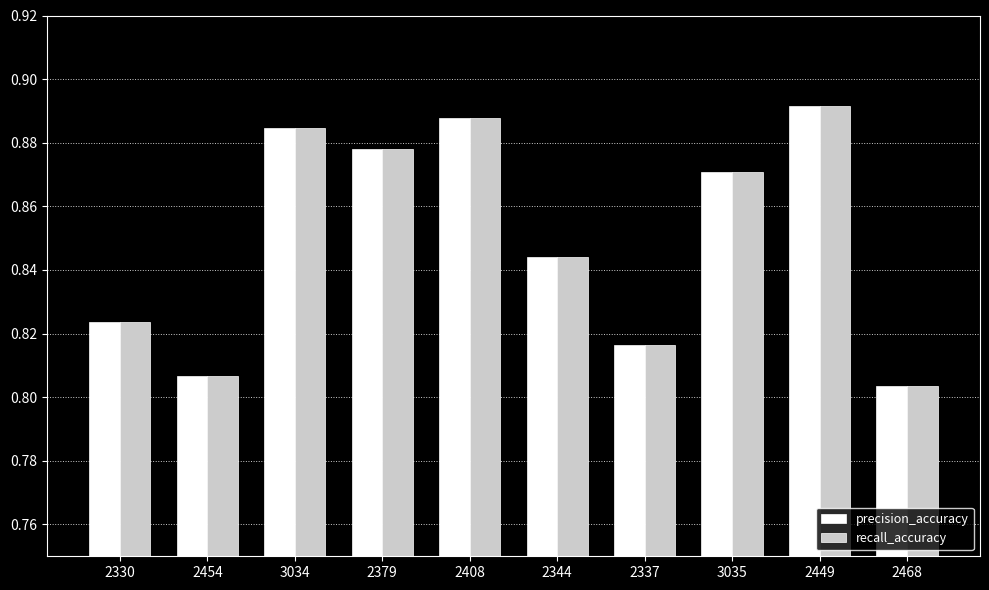

What position from the left is 2449?

9